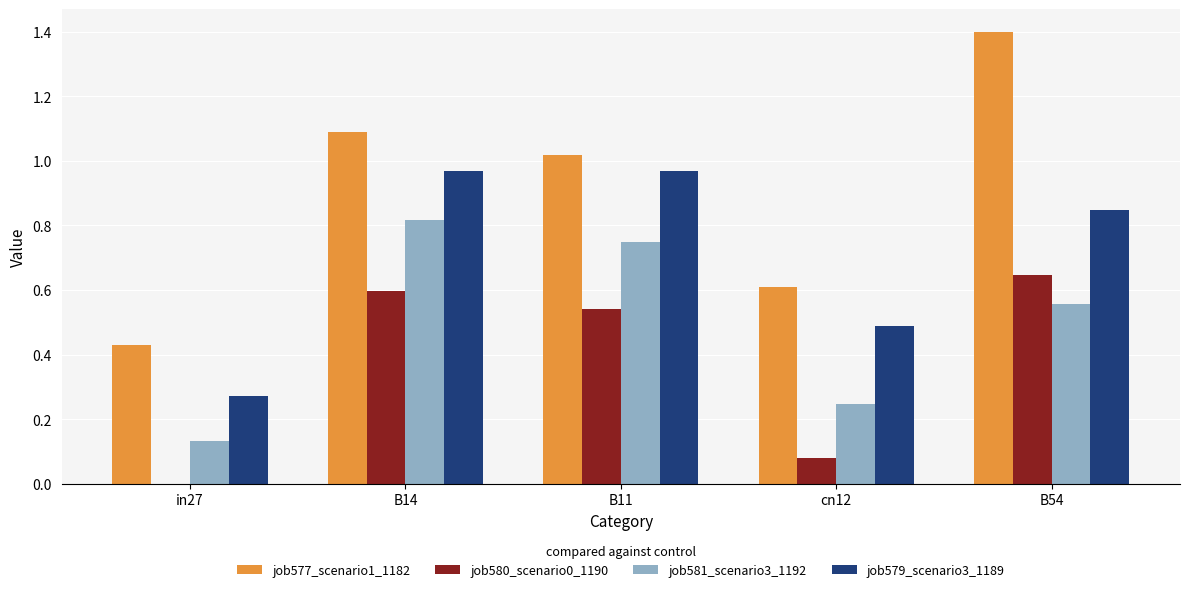

Count the number of categories in the chart.

5